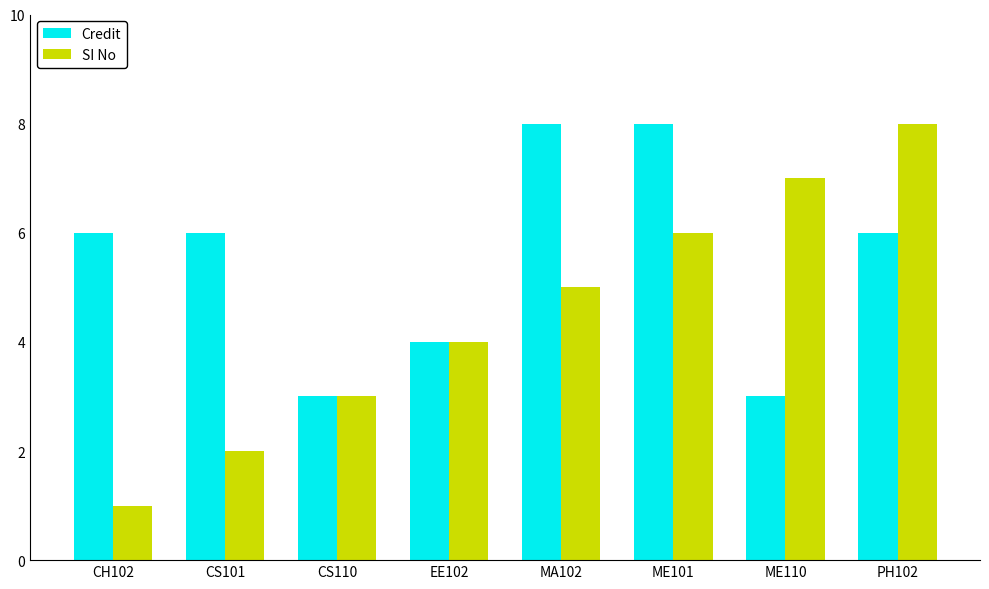

What is the spread (max minus min) of values at CH102?

5